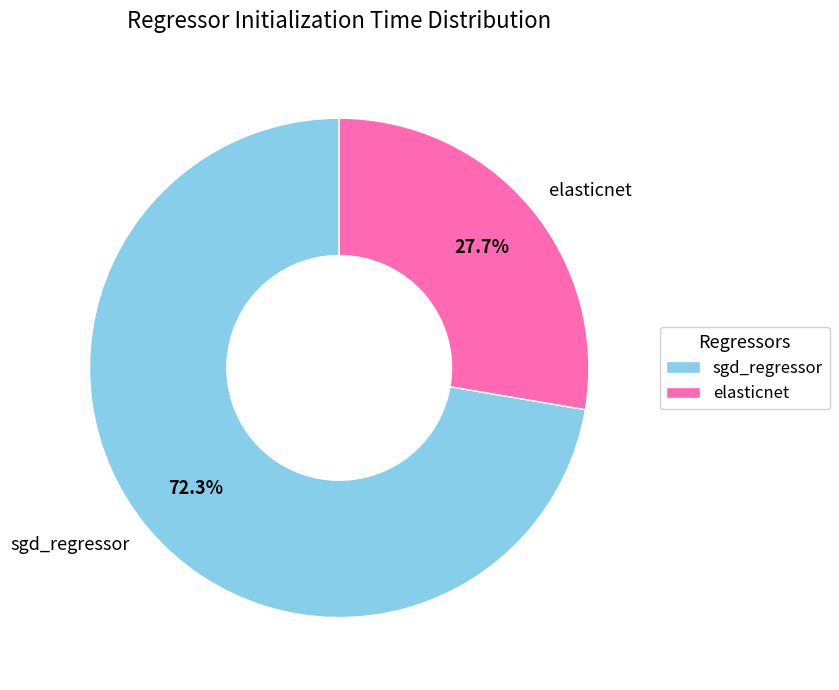

Does elasticnet represent more than half of the total?

No